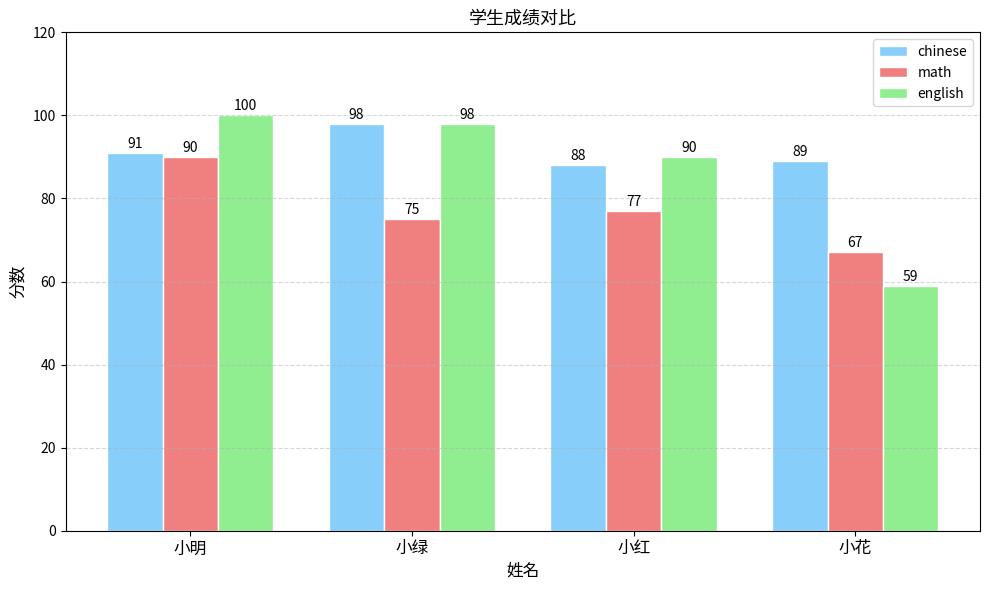

Reading right to left, what are all the values shown in this chart?

chinese: 89	88	98	91
math: 67	77	75	90
english: 59	90	98	100